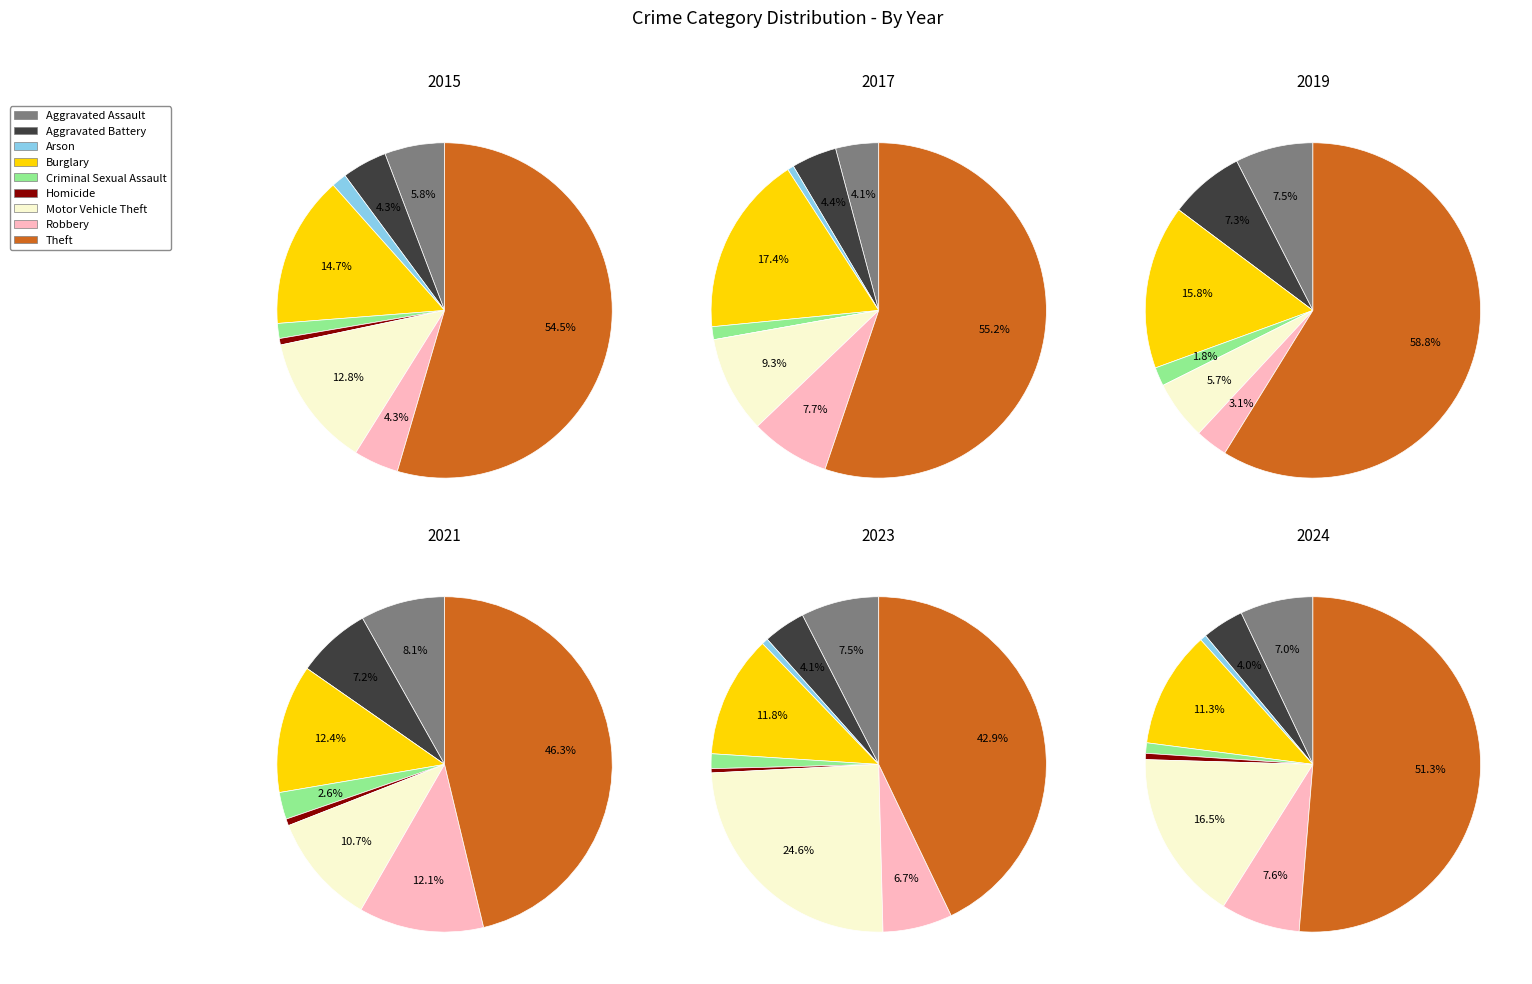

Combined, what portion of the pie is Criminal Sexual Assault and Aggravated Battery?

5.0%